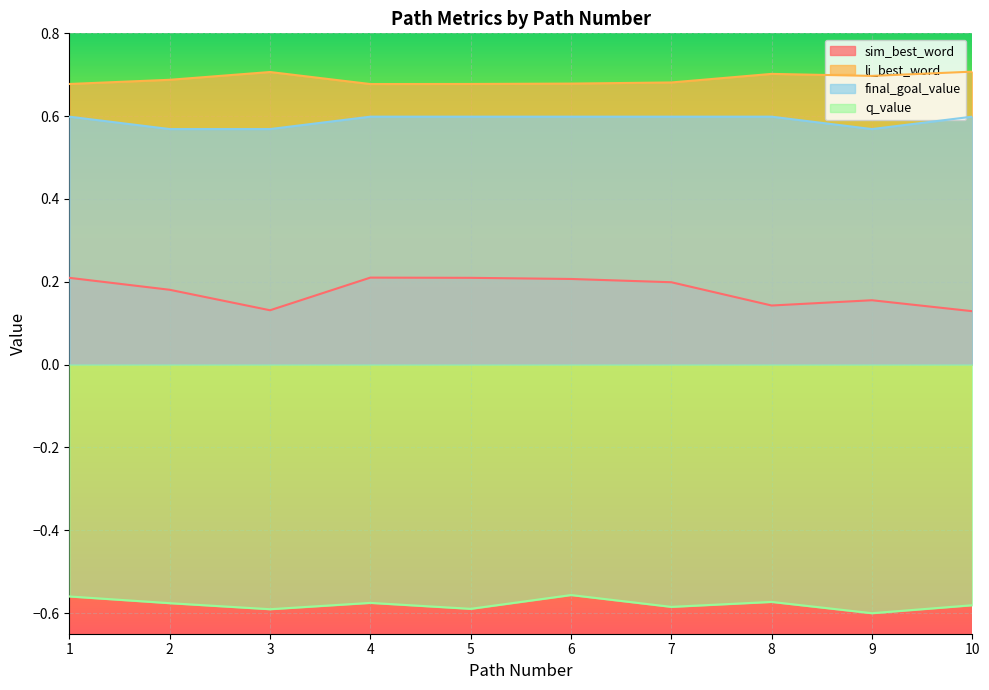

What is the difference between the highest and lowest values at 2?

1.3